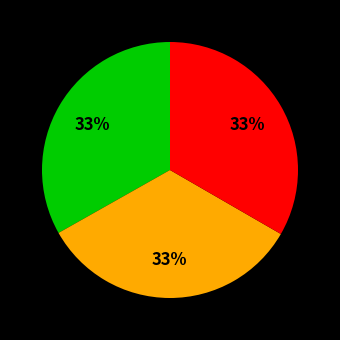

Is there any slice that represents more than half of the pie?

No